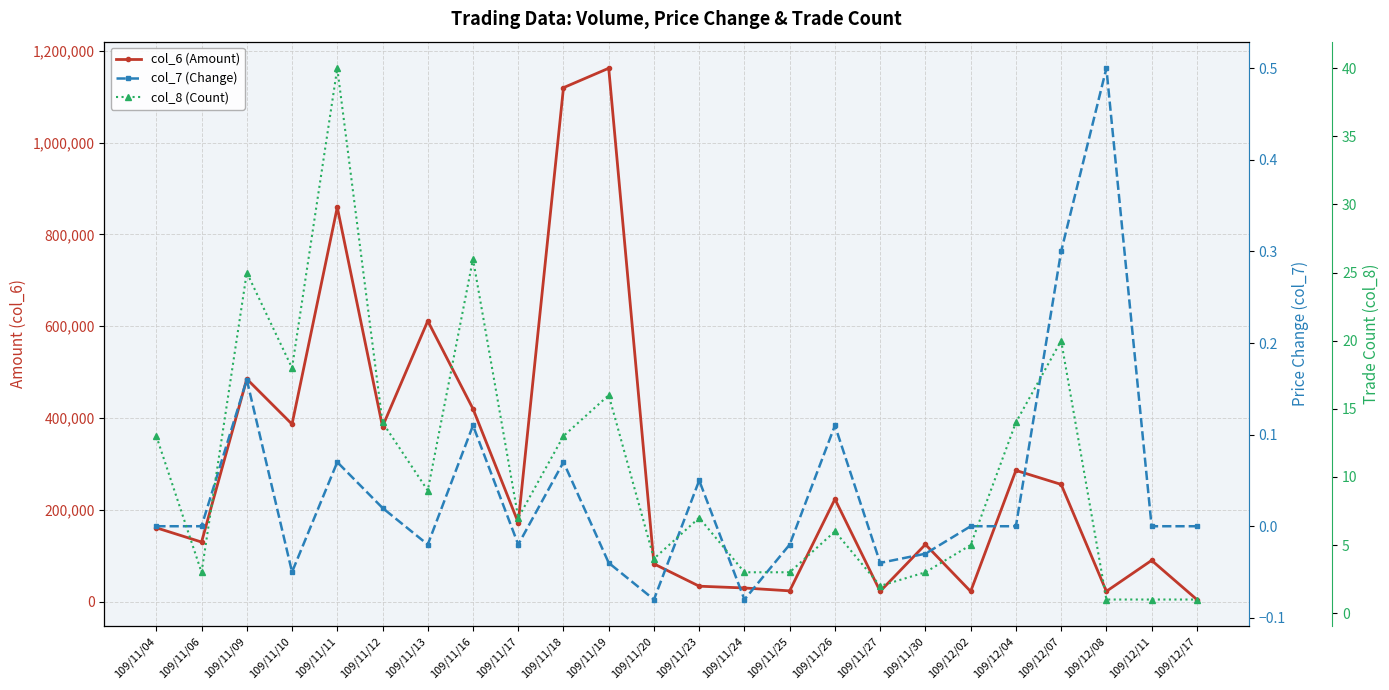

Count the number of categories in the chart.

24